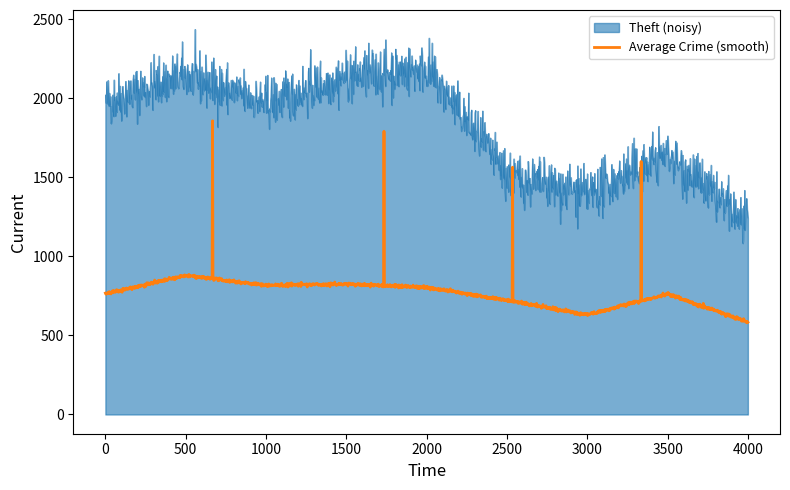

Which series has the largest total across all categories?

Theft (noisy)